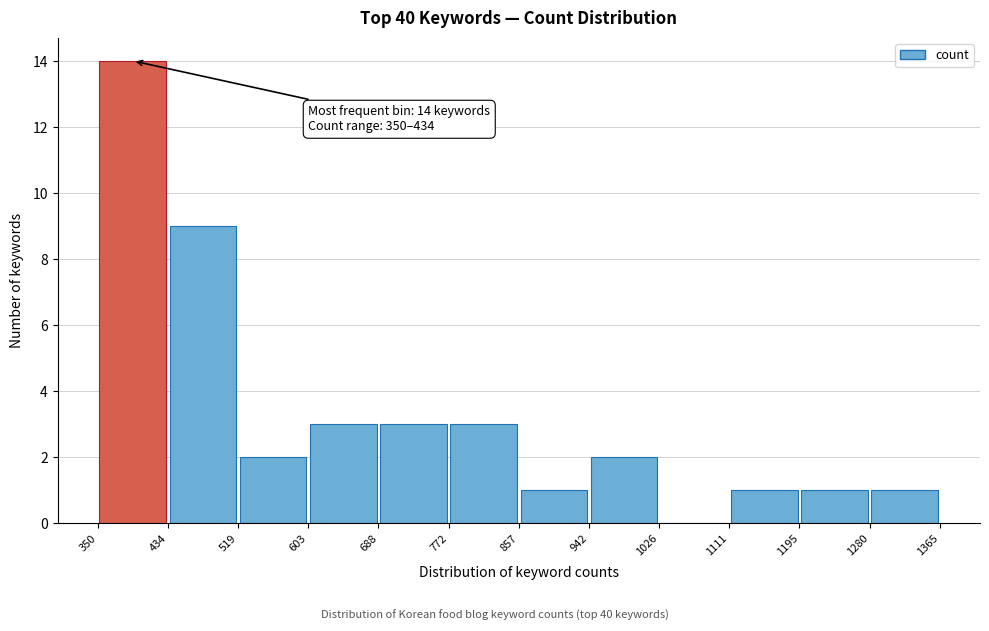

Over which range of the x-axis is the bar tallest?

350 to 434